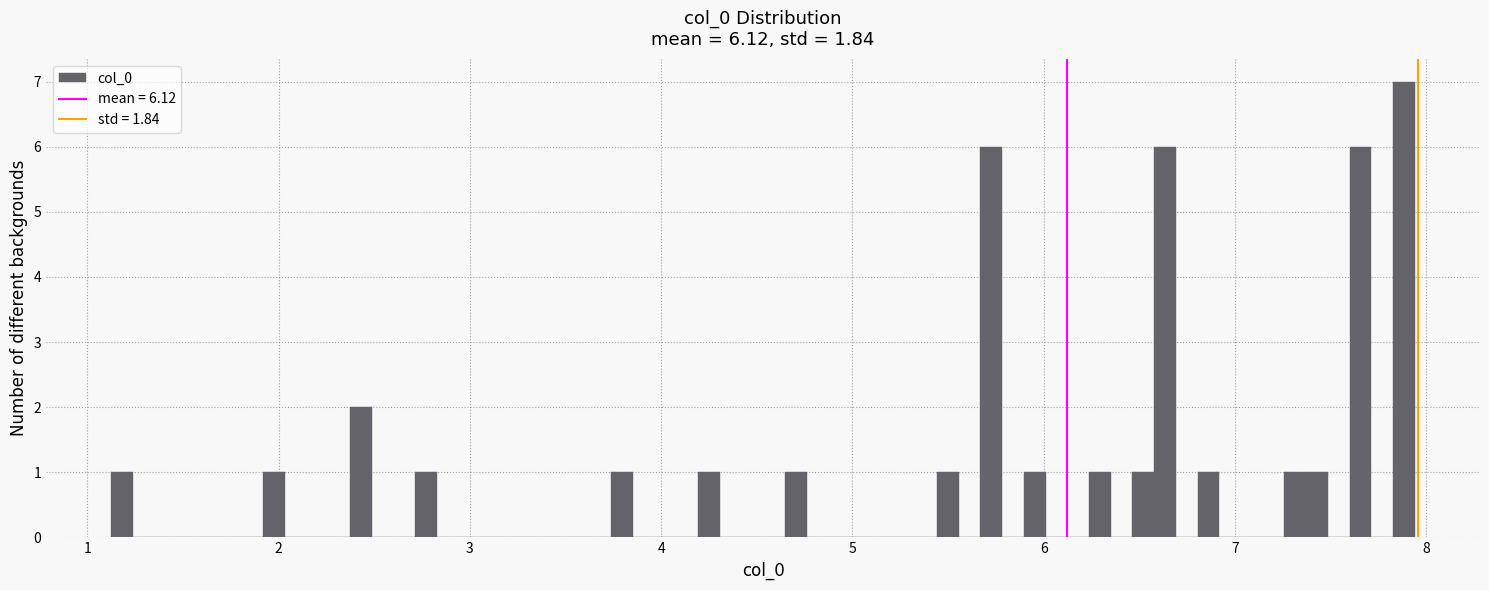

Around what value on the x-axis is the tallest bar? Give the approximate position of its centre, as read against the axis.

7.9